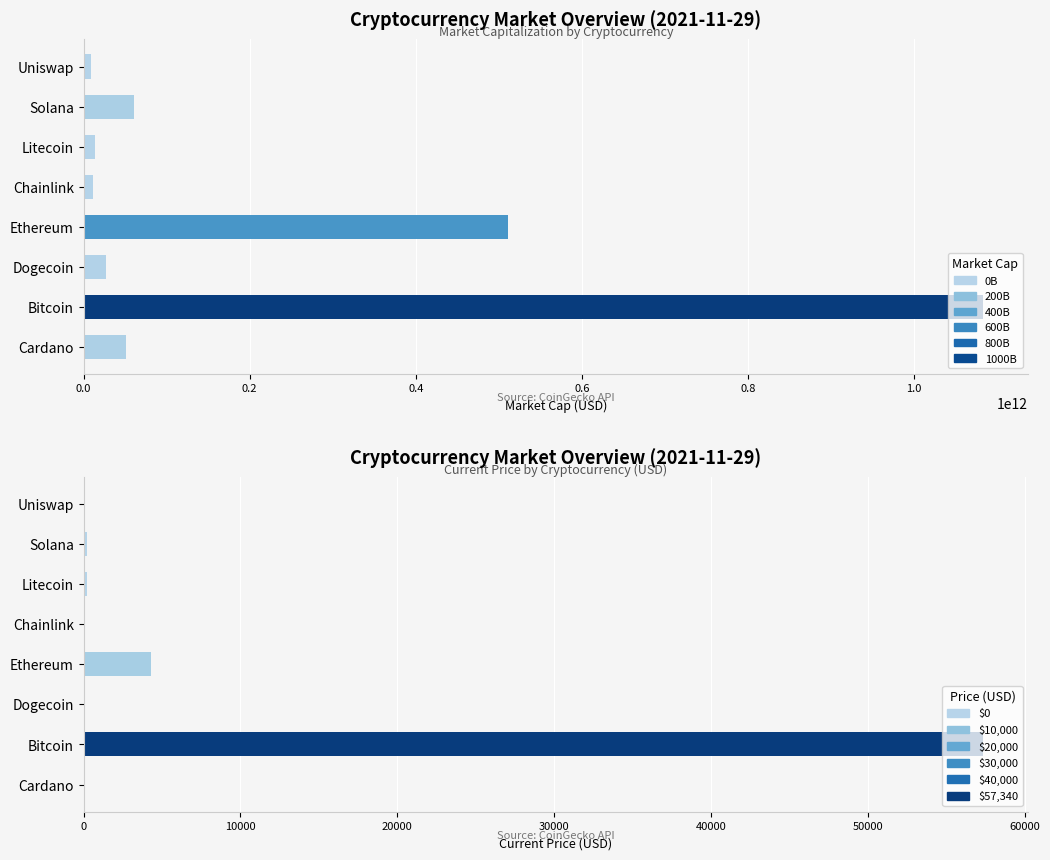

How many bars are there in each group?

2